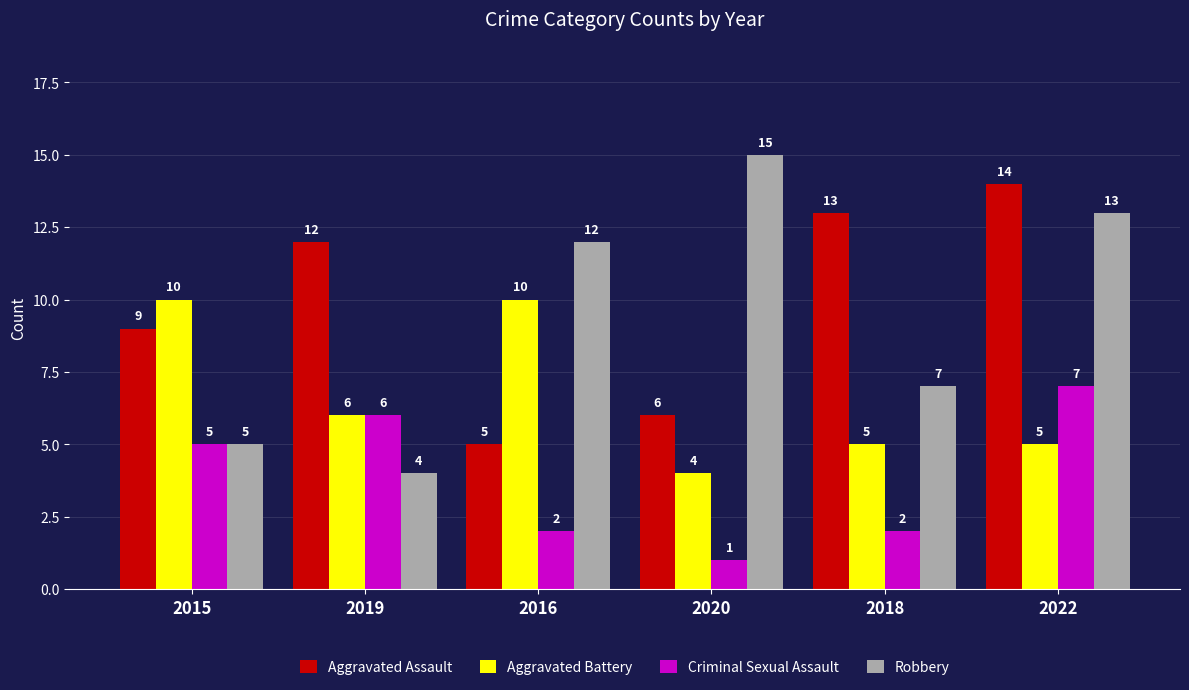

Which label corresponds to the smallest value in the chart?

2020